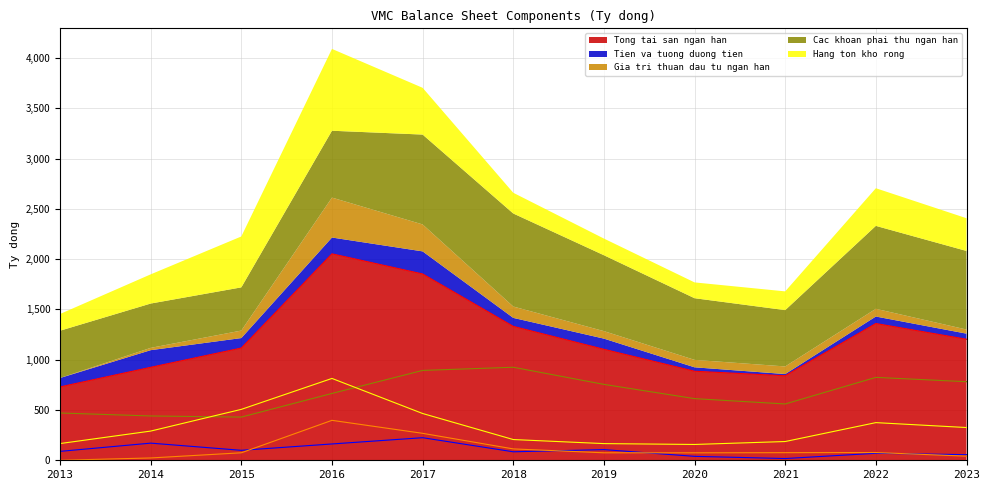

True or false: Gia tri thuan dau tu ngan han and Cac khoan phai thu ngan han intersect in this chart.

False